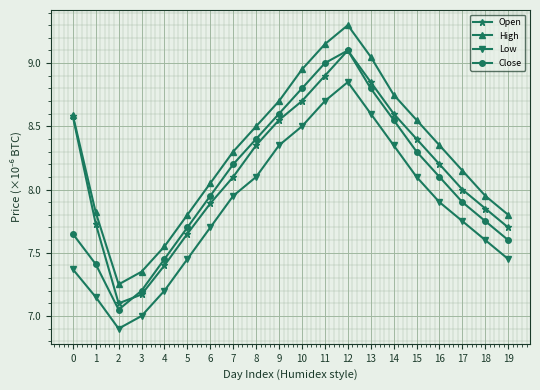

True or false: High and Close cross at least once.

False